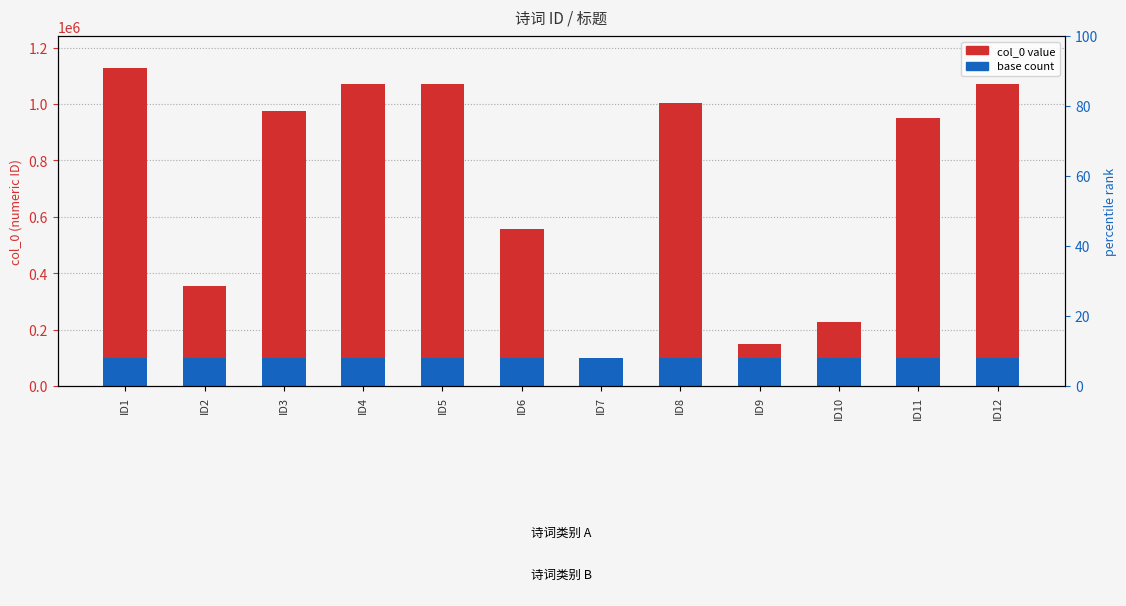

True or false: base count has a value of 40374 at ID11.

False